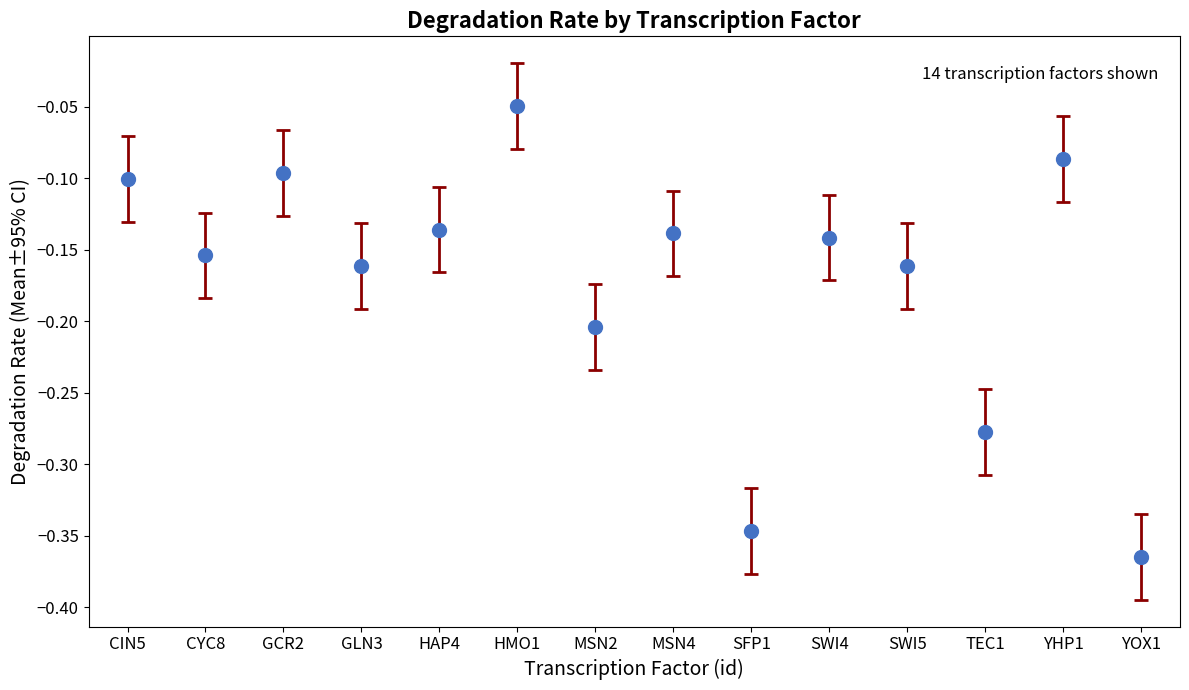

The chart shows a value of -0.1 at CIN5. True or false?

True